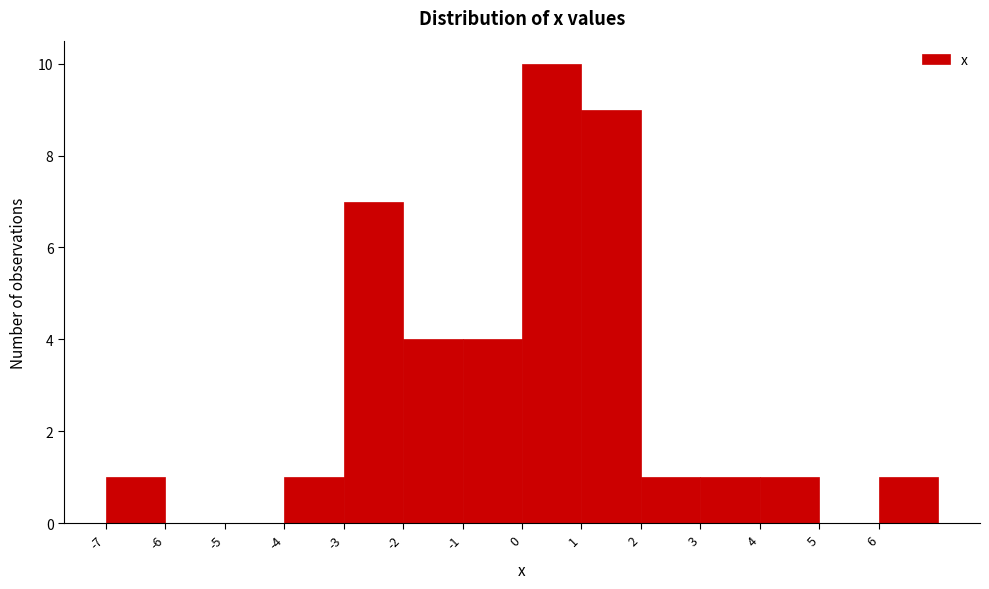

Reading left to right, list every bar in this chart as the range it spans on the x-axis followed by its height. The values are not printed on the chart, so give them approximately, as read against the axis.

-7 to -6: 1
-6 to -5: 0
-5 to -4: 0
-4 to -3: 1
-3 to -2: 7
-2 to -1: 4
-1 to 0: 4
0 to 1: 10
1 to 2: 9
2 to 3: 1
3 to 4: 1
4 to 5: 1
5 to 6: 0
6 to 7: 1